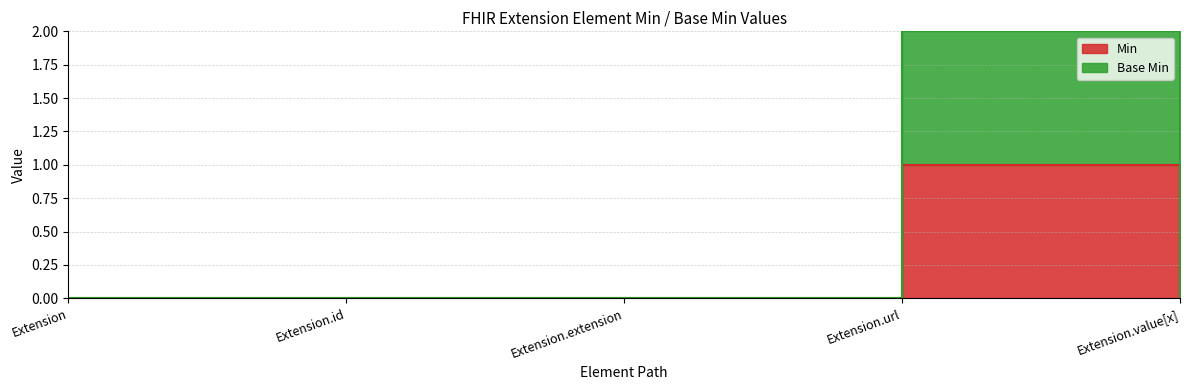

Which series changed the most between Extension and Extension.id?

Min